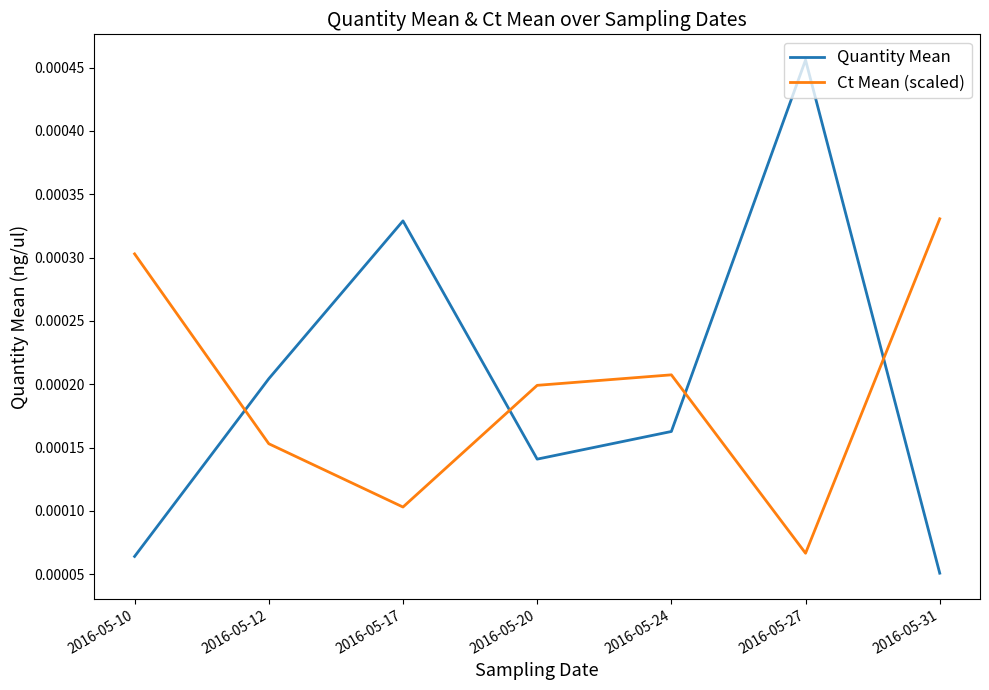

Which category has the highest value across all series?

2016-05-27